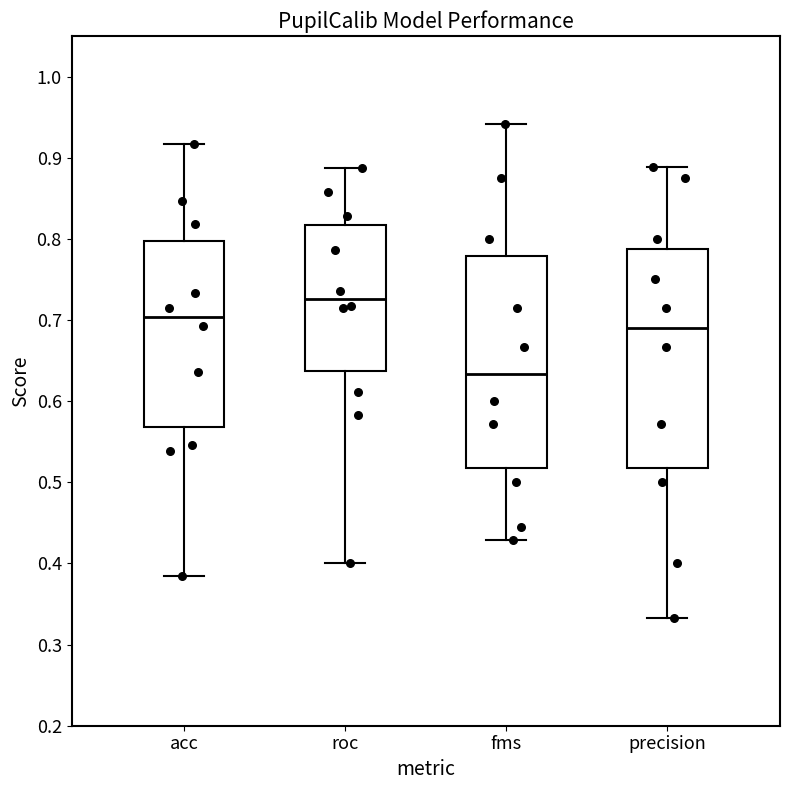

Which box has the lowest median line?

fms